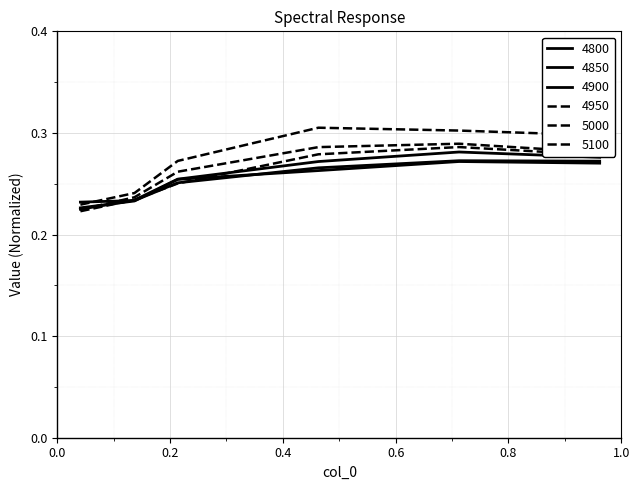

True or false: 4950 has more than 1 points higher than both neighbors.

False